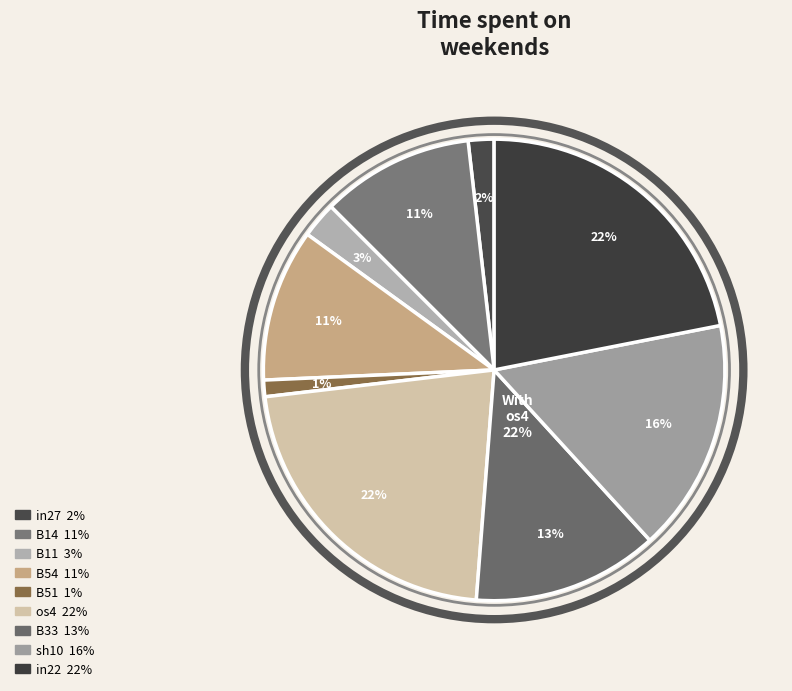

Is the sum of os4 and B33 greater than half?

No